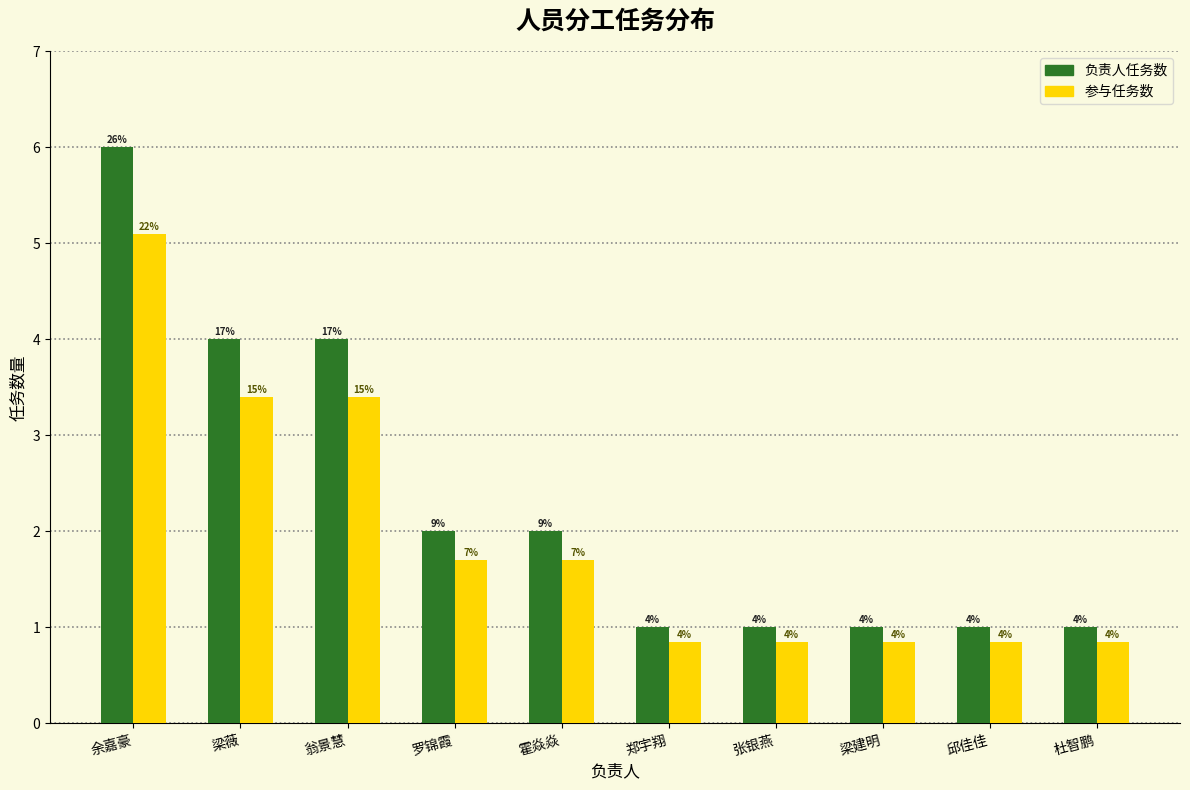

True or false: 负责人任务数 has a value of 1.7 at 郑宇翔.

False